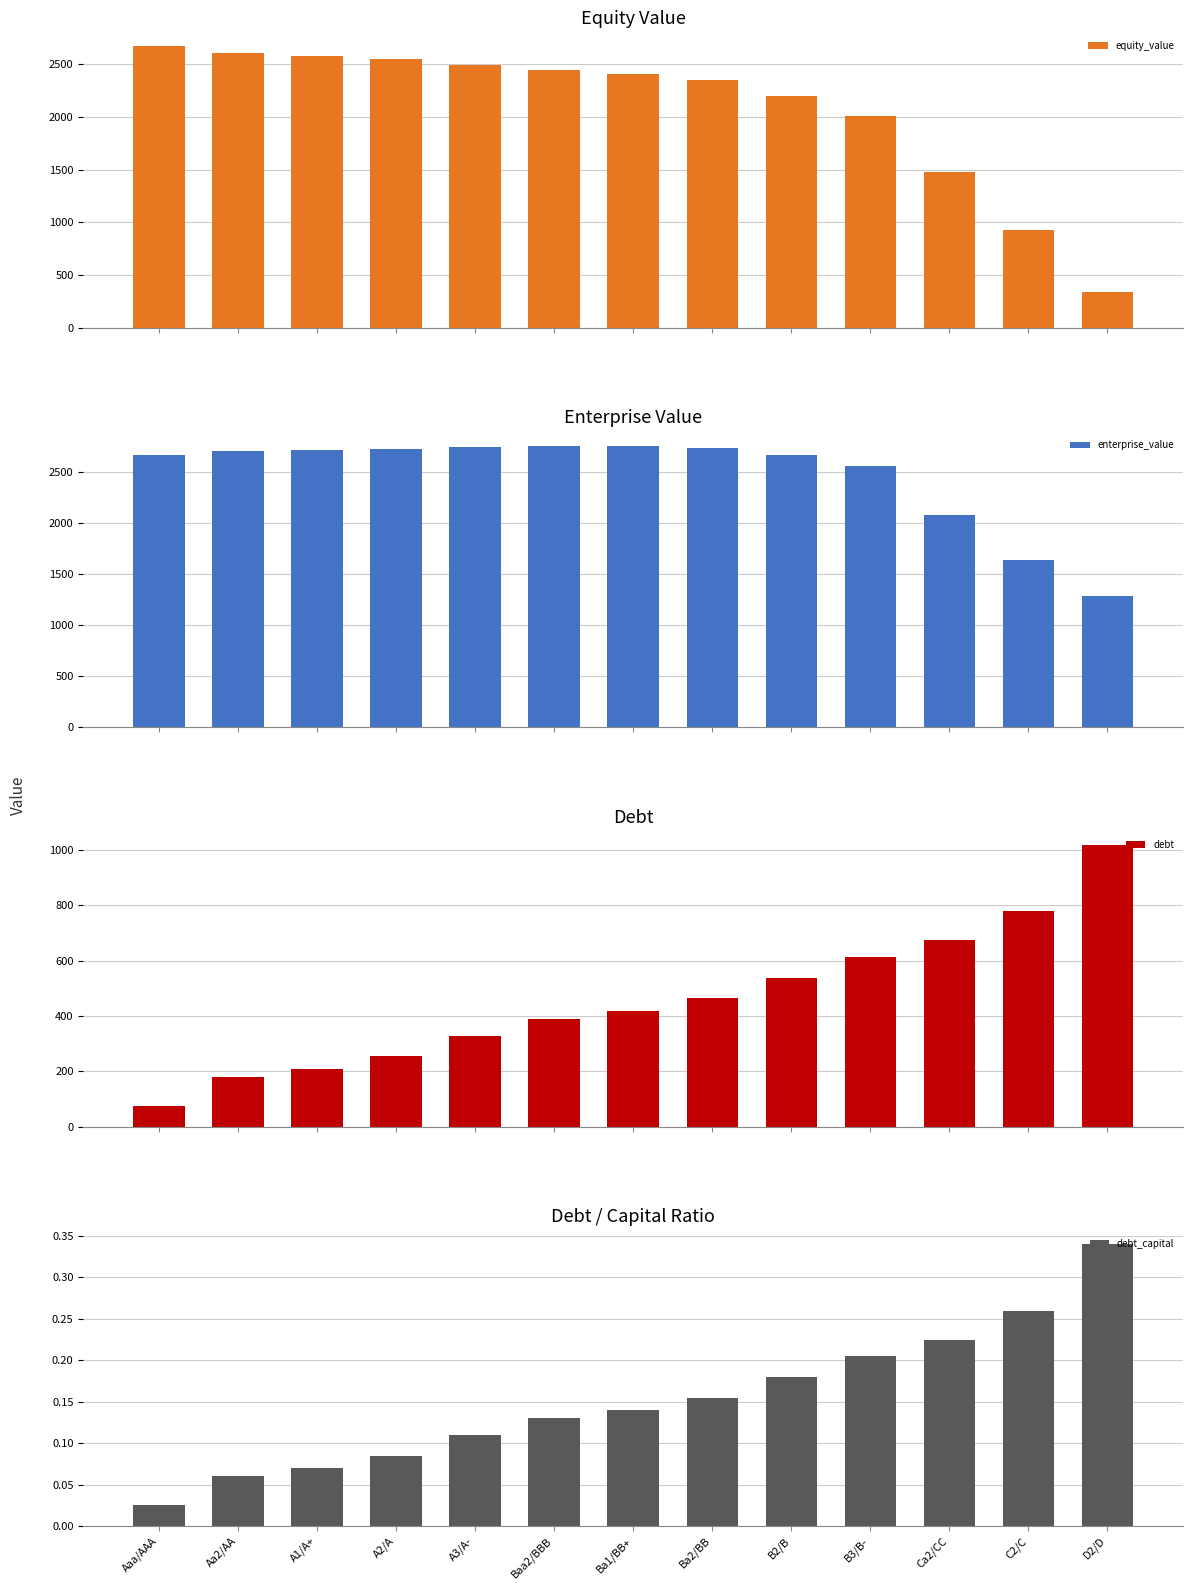

What is the minimum value for debt?

74.9